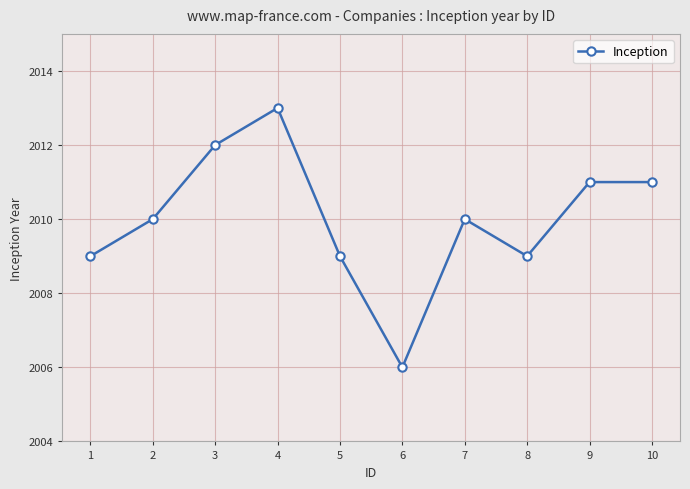

Between 7 and 1, which is larger?

7